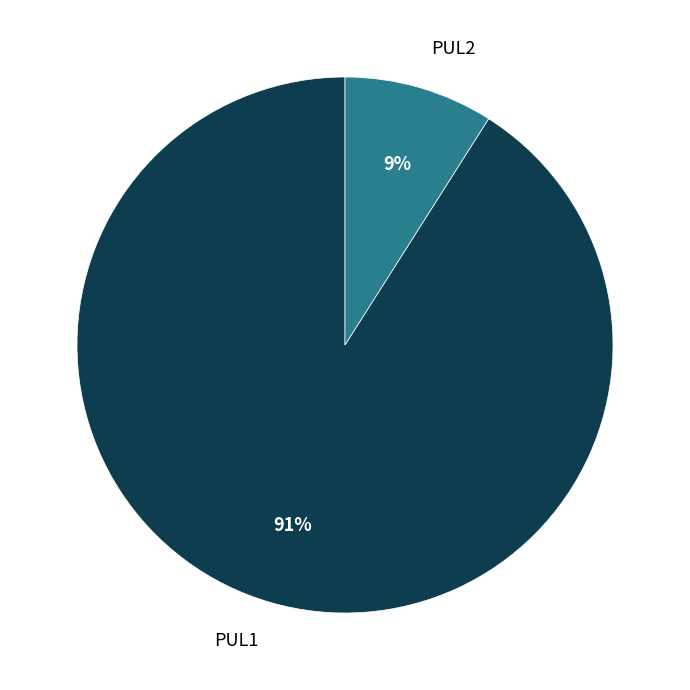

To the nearest percent, what portion does PUL1 represent?

91%